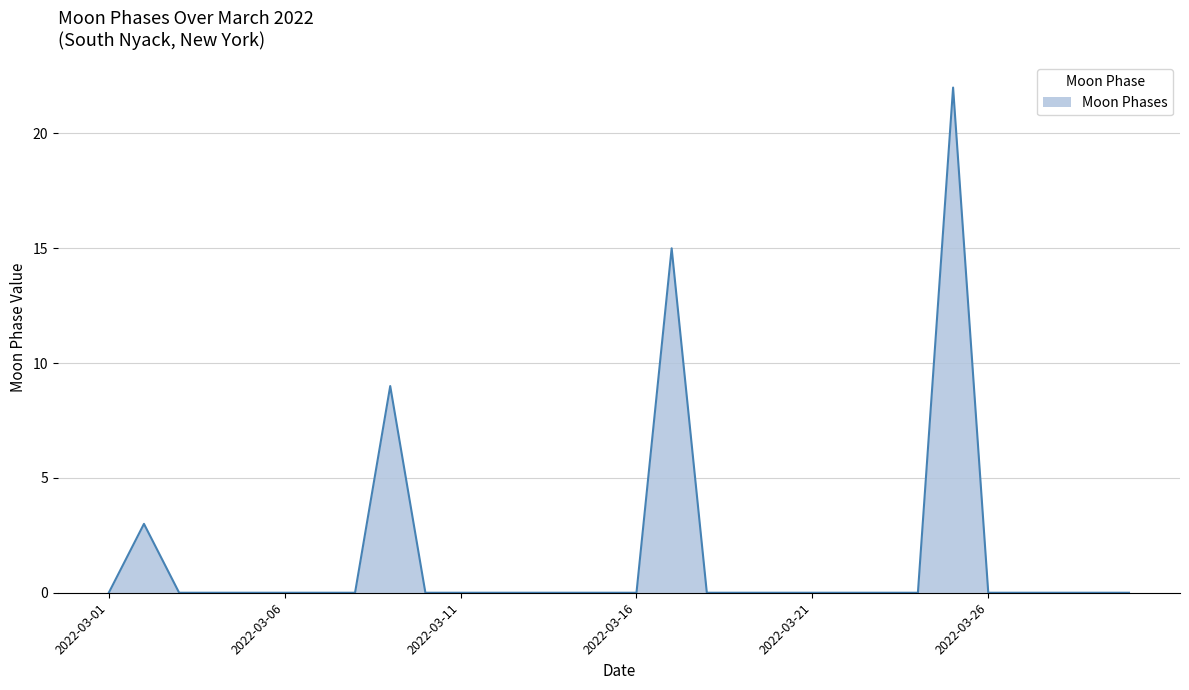

Reading left to right, list all the values displayed in this chart.

0	3	0	0	0	0	0	0	9	0	0	0	0	0	0	0	15	0	0	0	0	0	0	0	22	0	0	0	0	0